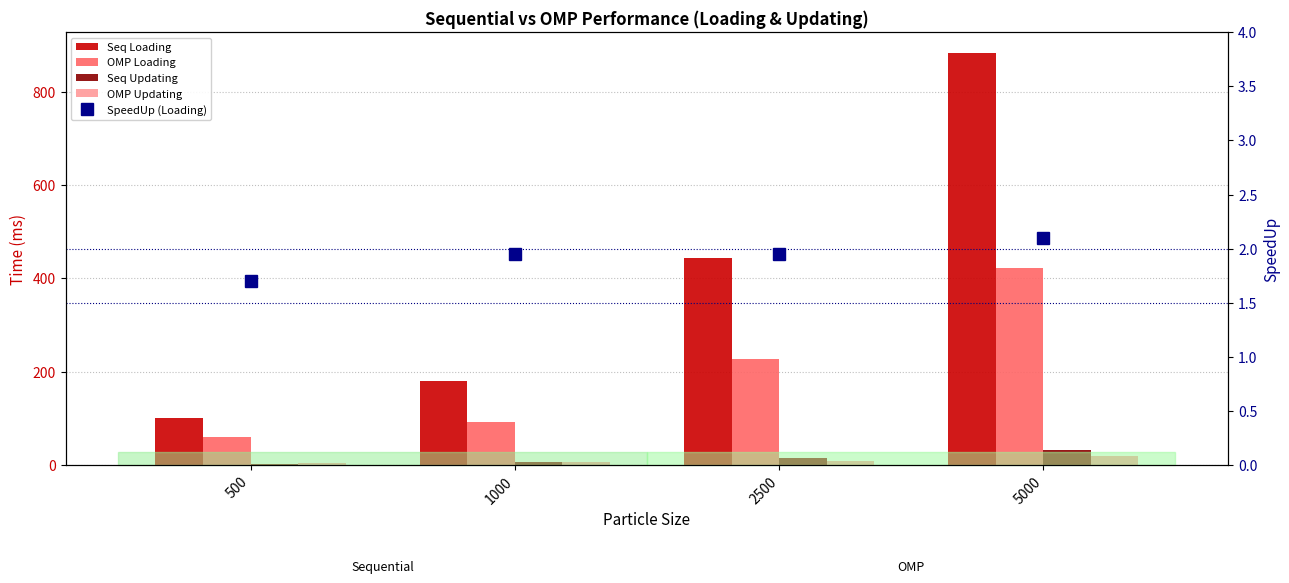

Which series has the largest range (max minus min)?

Seq Loading